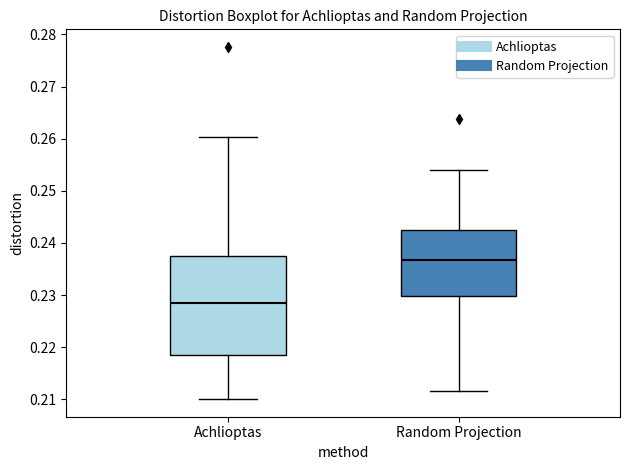

Where does the lower whisker of the box for Achlioptas end on the y-axis? The values are not printed on the chart, so give them approximately, as read against the axis.

0.210